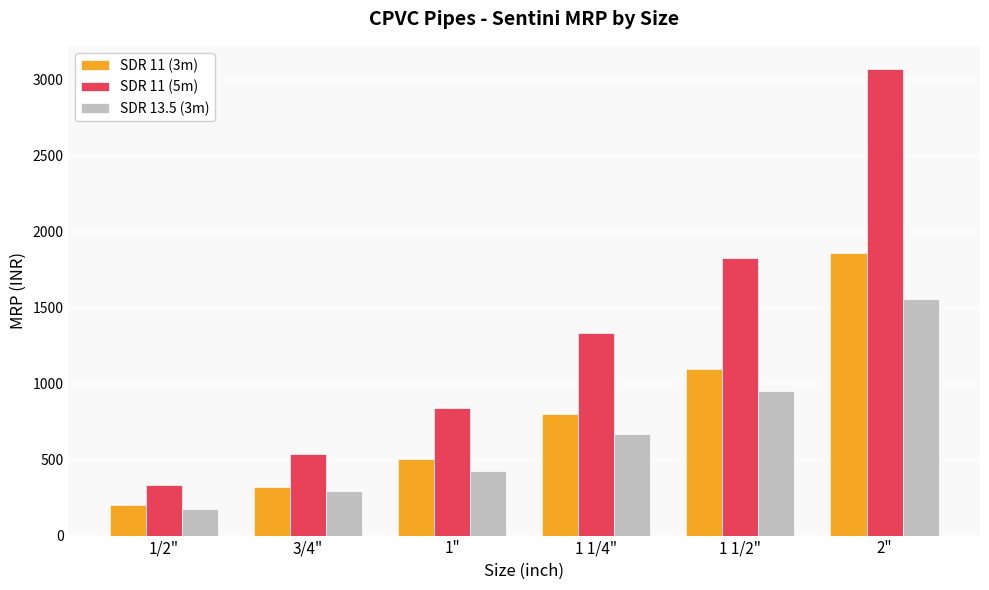

At which label does SDR 13.5 (3m) reach its minimum?

1/2"